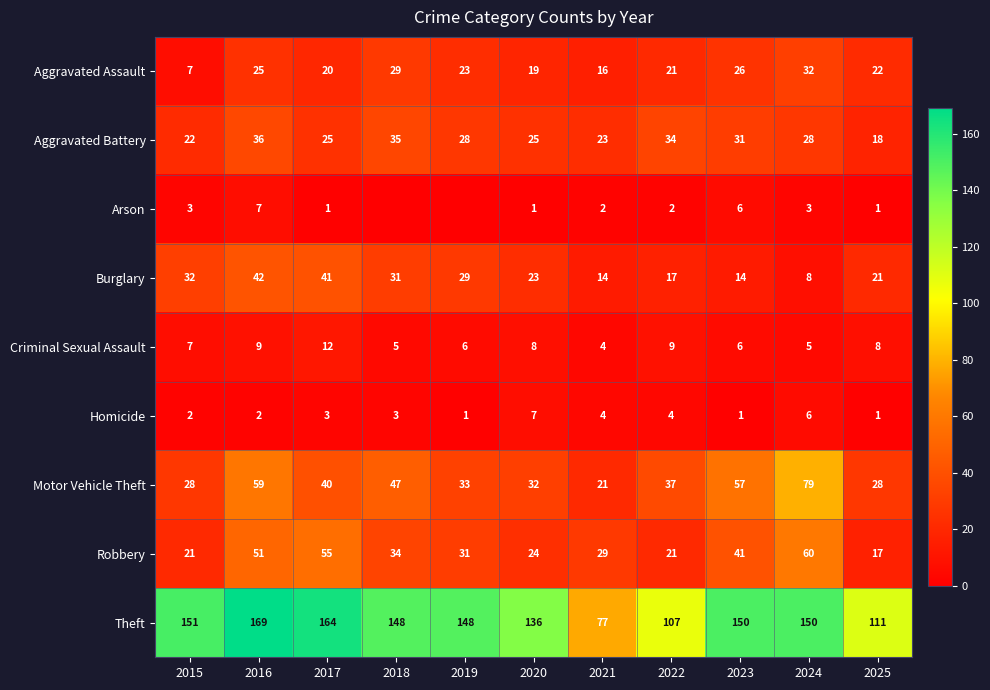

At which label does Aggravated Assault reach its minimum?

2015